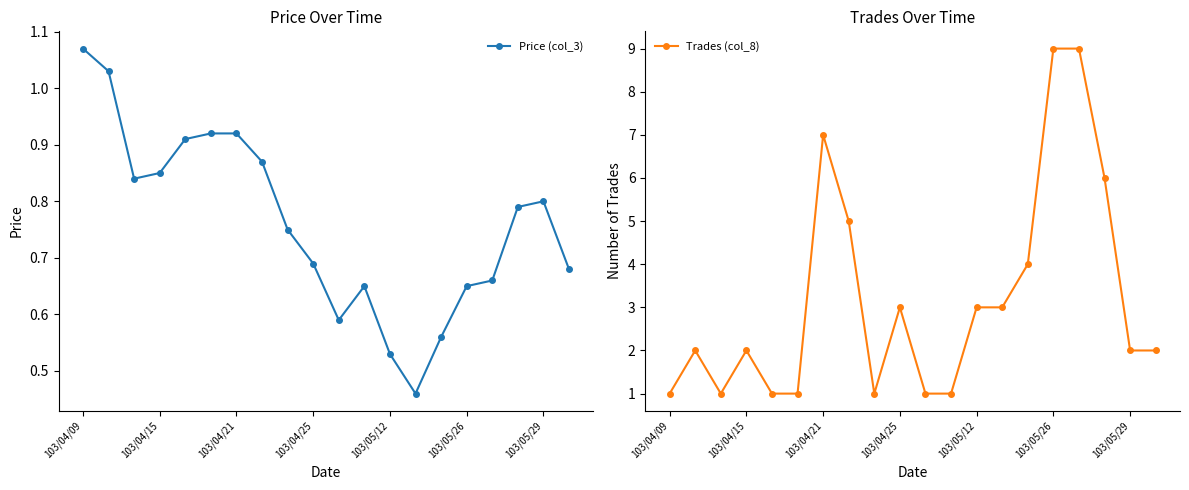

What is the average value of the Trades (col_8) series?

3.2